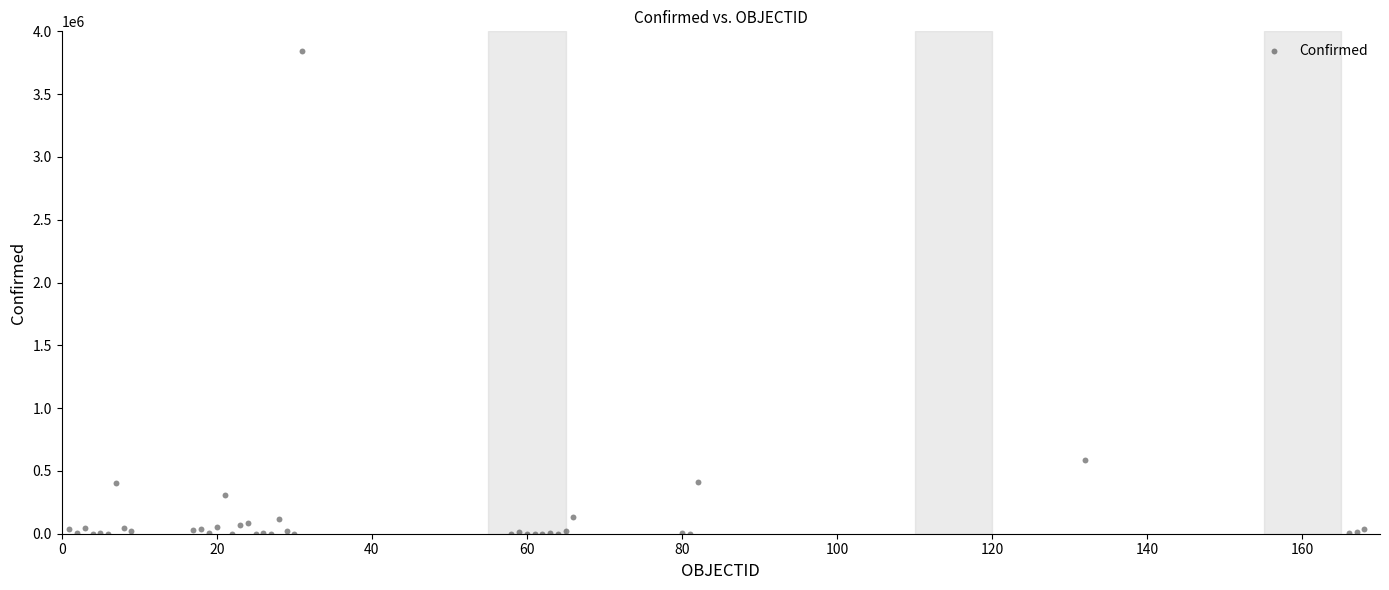

What Y value in the scatter plot is closest to 1923123?

590492